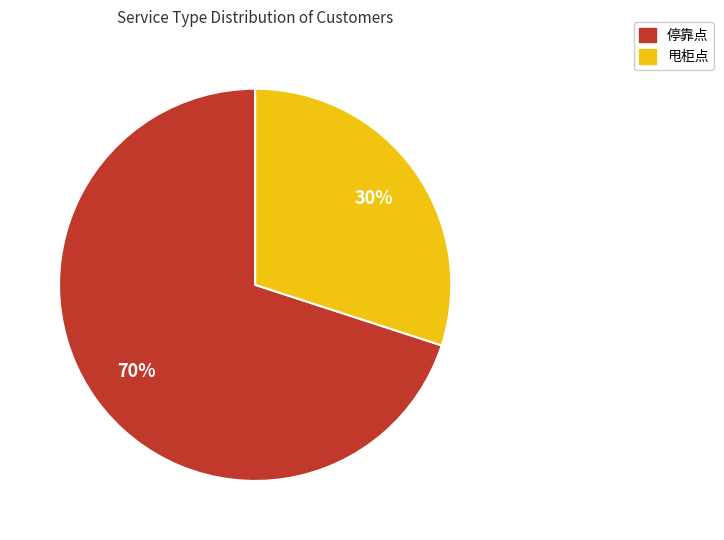

What percentage is the 甩柜点 slice, to the nearest percent?

30%